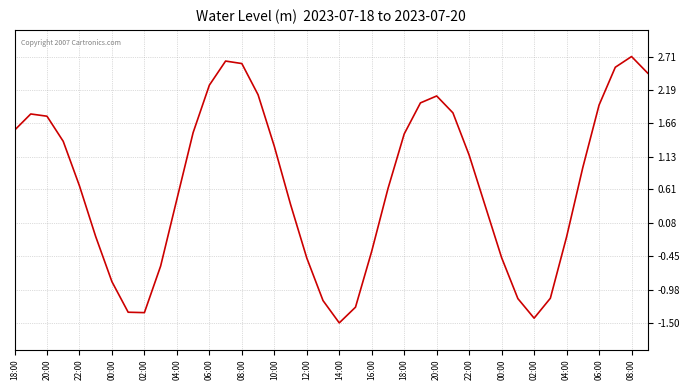

What is the minimum value shown in the chart?

-1.5